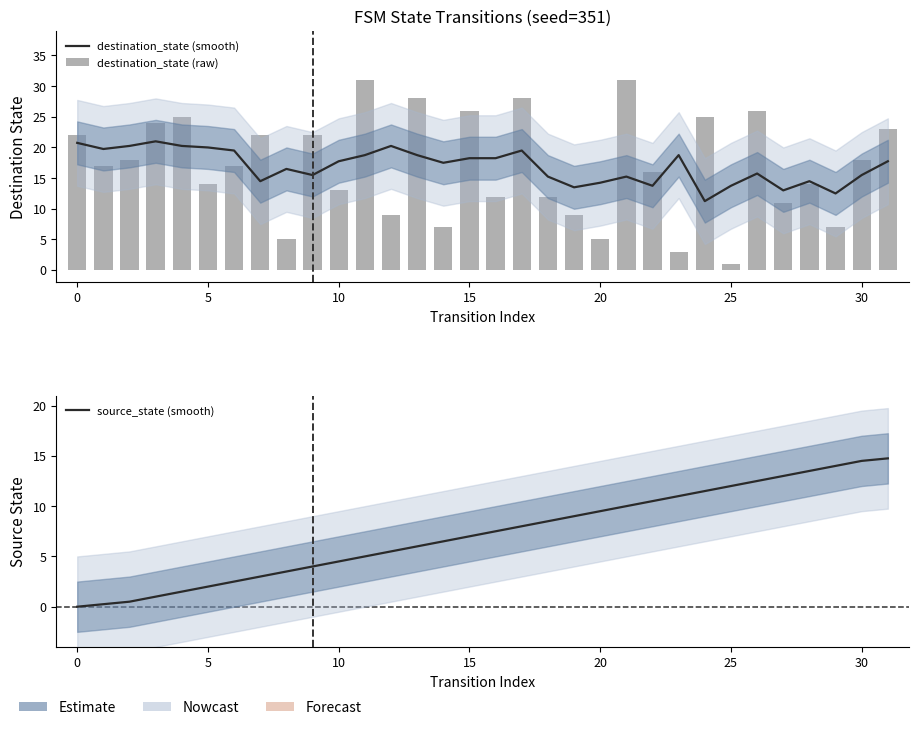

What is the difference between the second highest and second lowest values in the destination_state (raw) series?

28.0